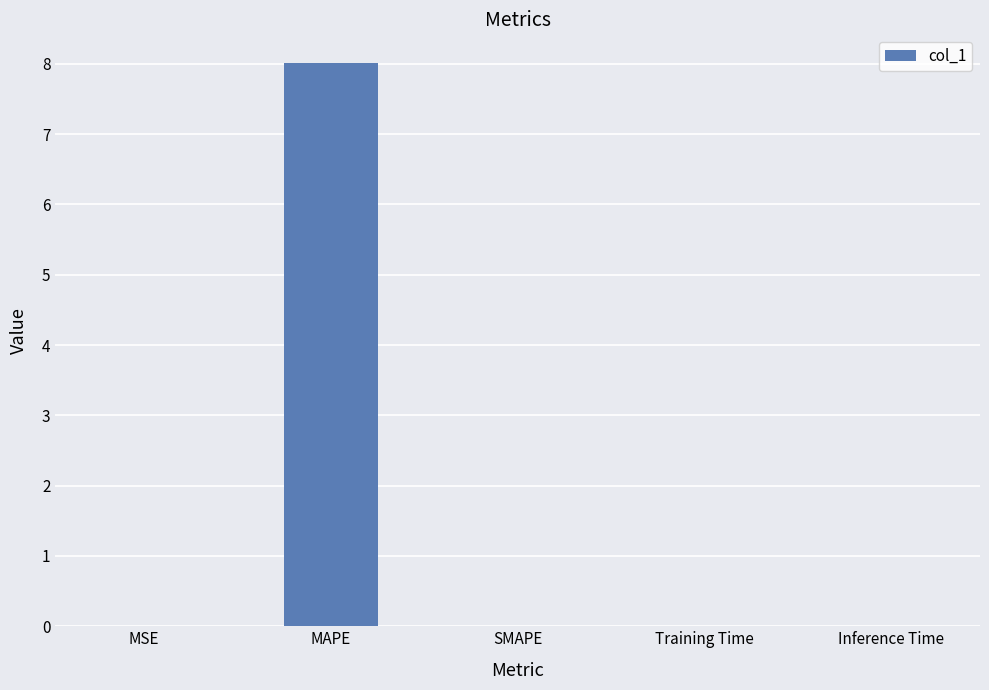

Between MAPE and SMAPE, which is larger?

MAPE